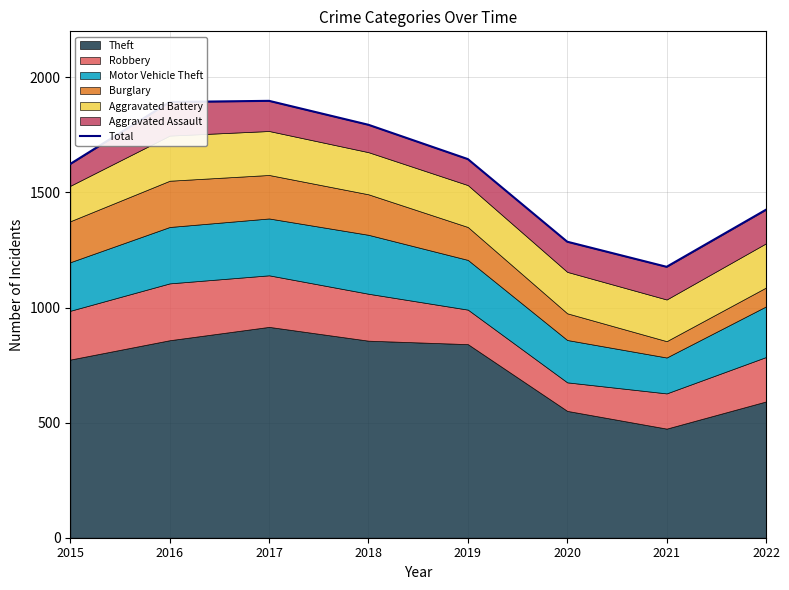

What is the average value?

1593